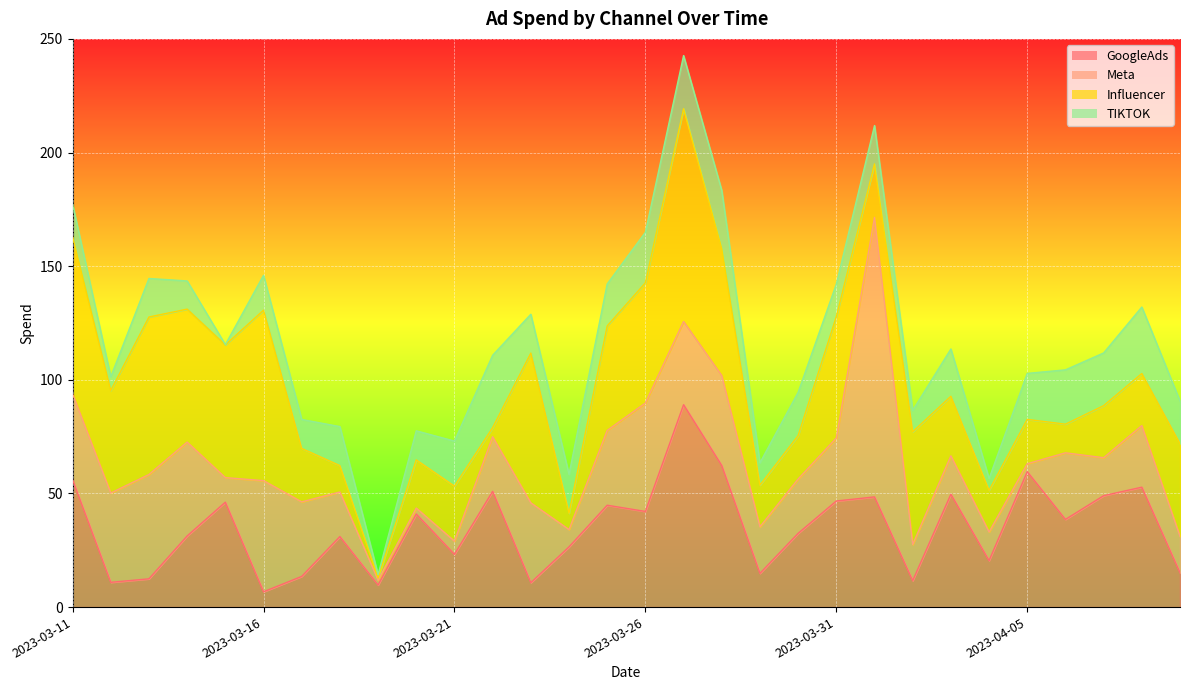

What is the minimum value shown in the chart?

0.1